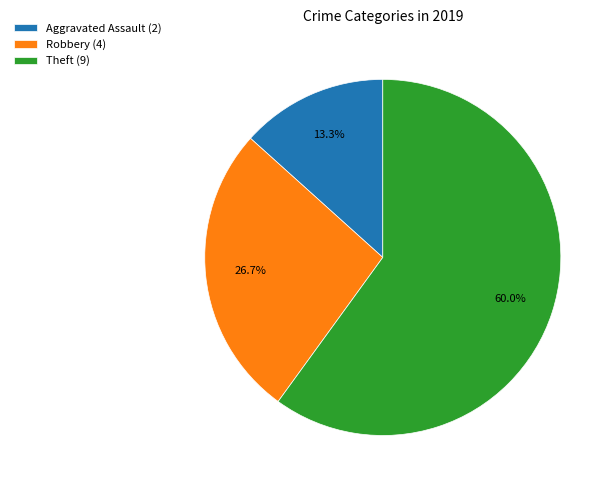

Which has a higher value, Robbery (4) or Aggravated Assault (2)?

Robbery (4)